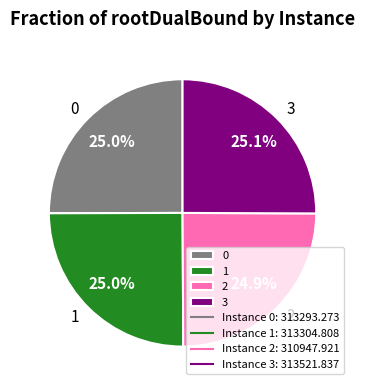

What percentage is NOT represented by 0?

75.0%